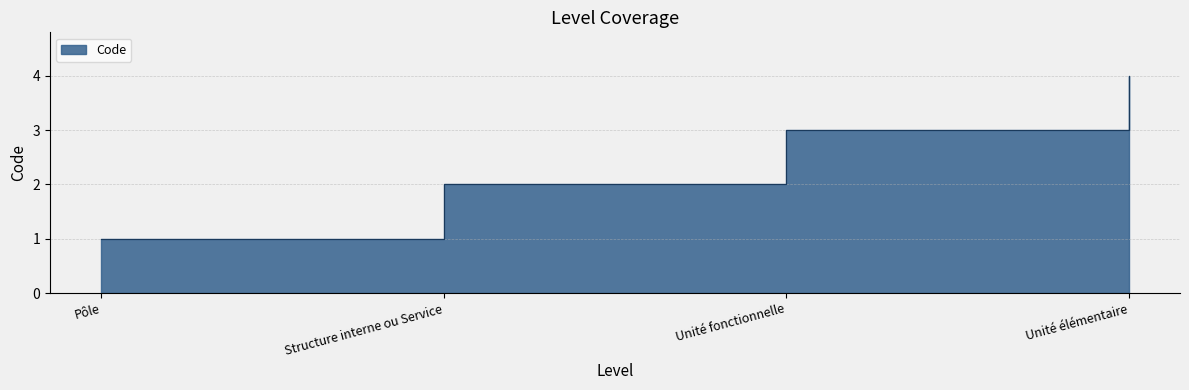

Between Unité élémentaire and Structure interne ou Service, which is larger?

Unité élémentaire